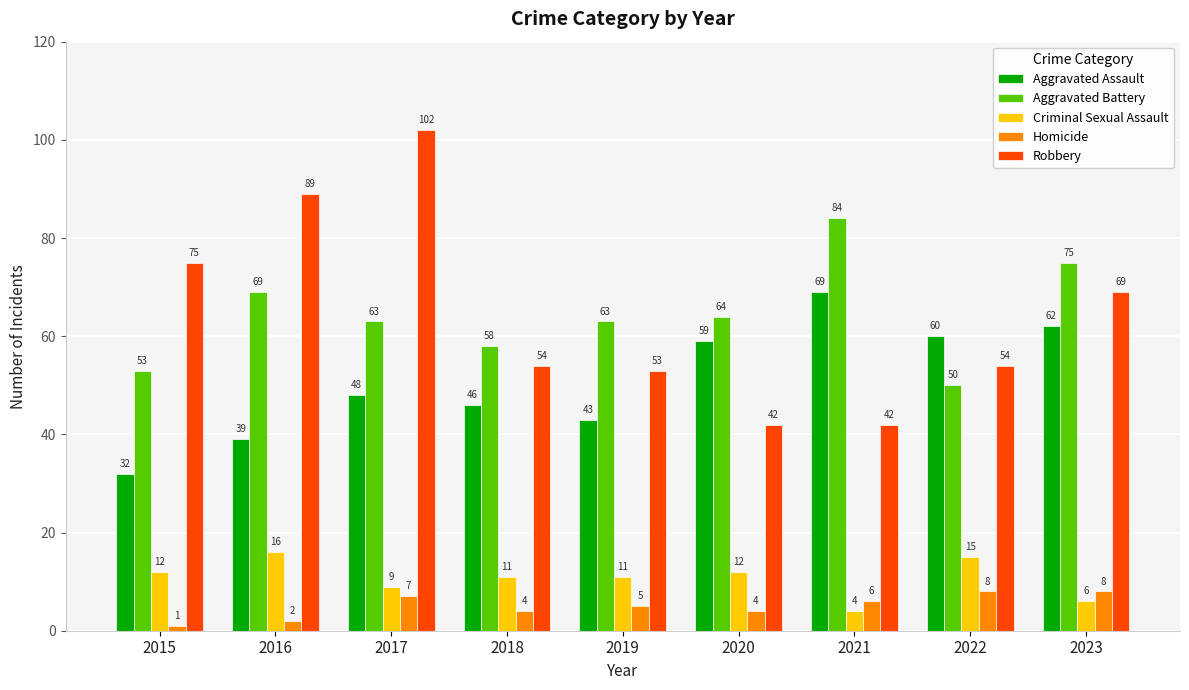

What is the maximum value for Aggravated Battery?

84